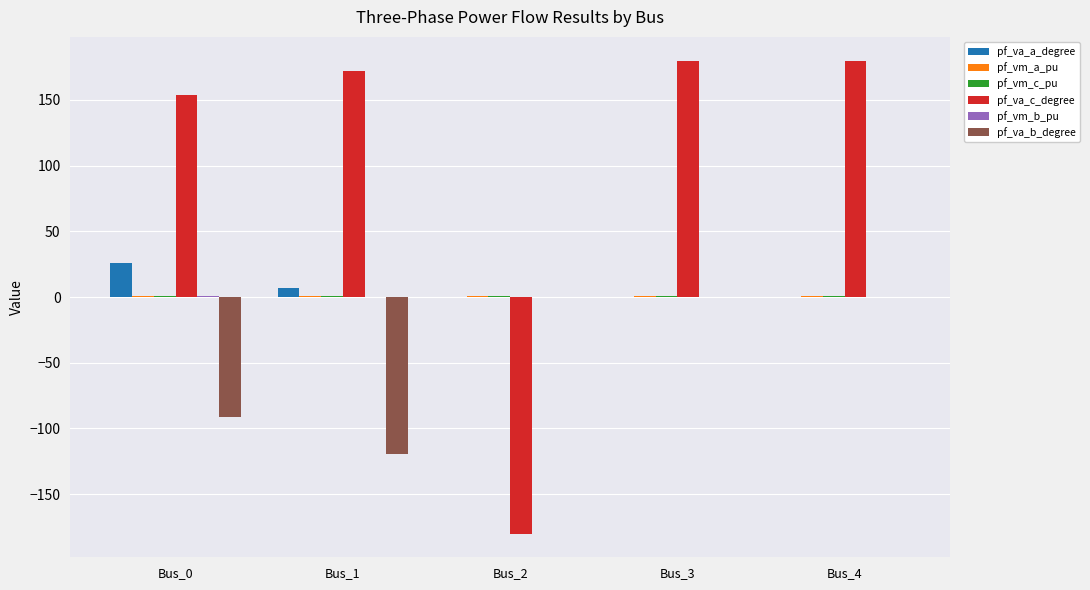

What is the greatest value displayed?

180.0